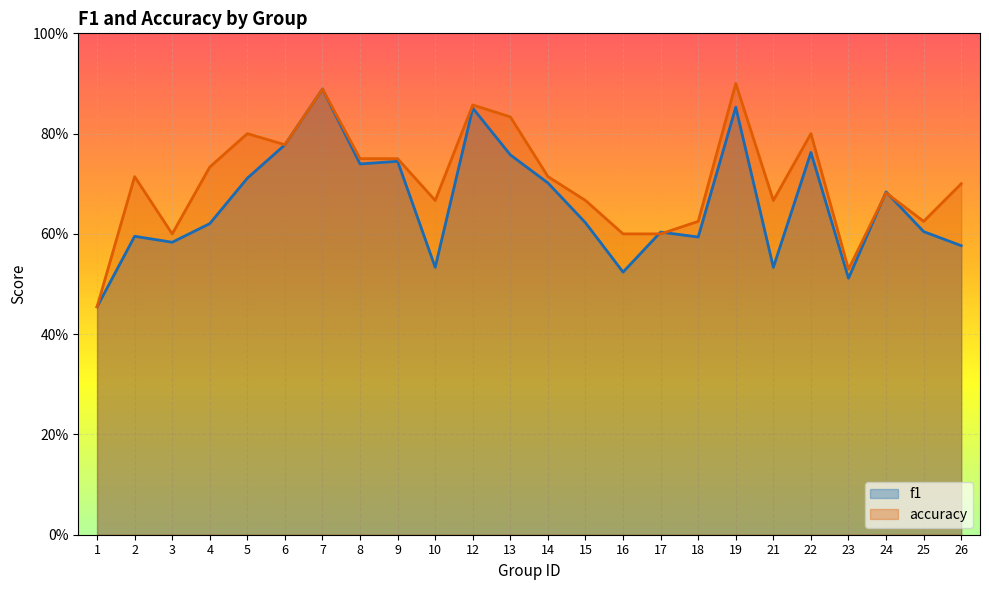

What is the difference between the maximum and minimum values in the f1 series?

0.4